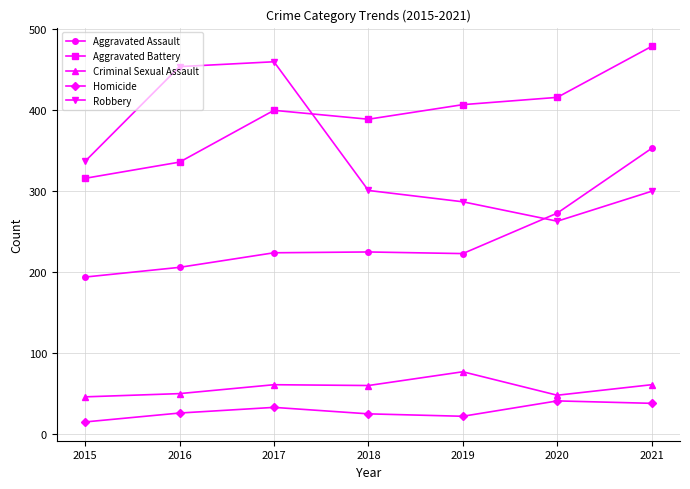

What is the value of the Robbery point at the 4th from the left?

301